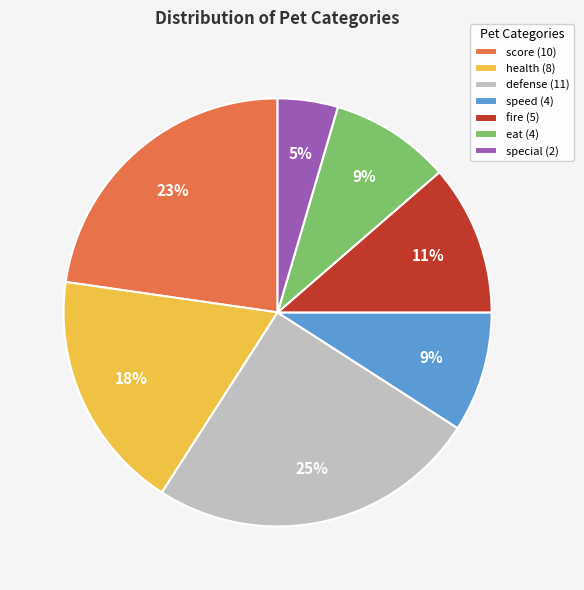

Is the sum of defense and speed greater than half?

No